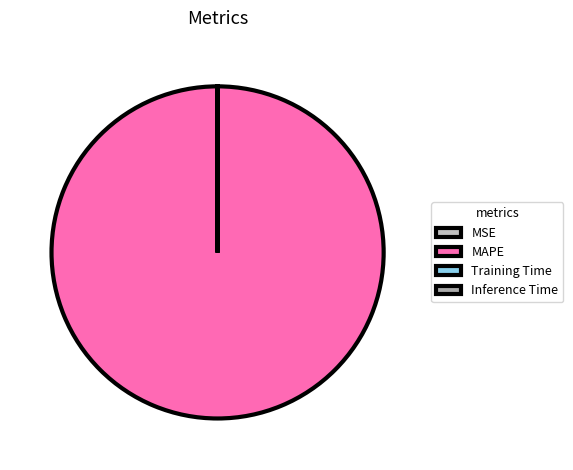

What portion of the pie excludes Training Time?

100.0%